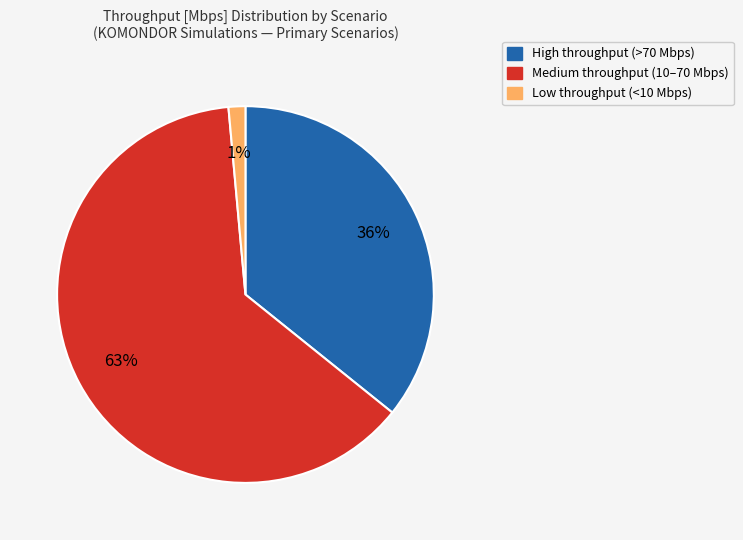

To the nearest percent, what is the average slice percentage?

33%